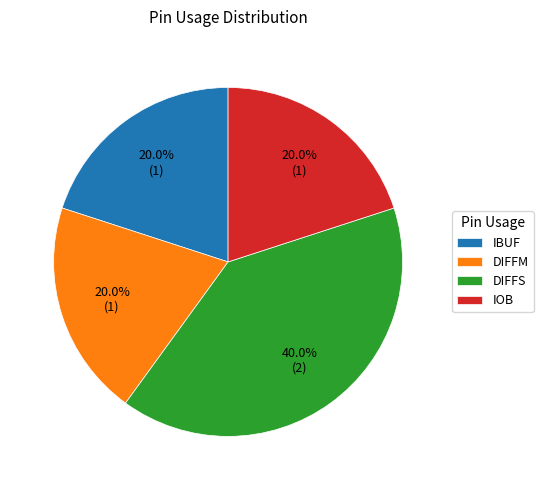

Is it true that IBUF is 20% of the pie?

True